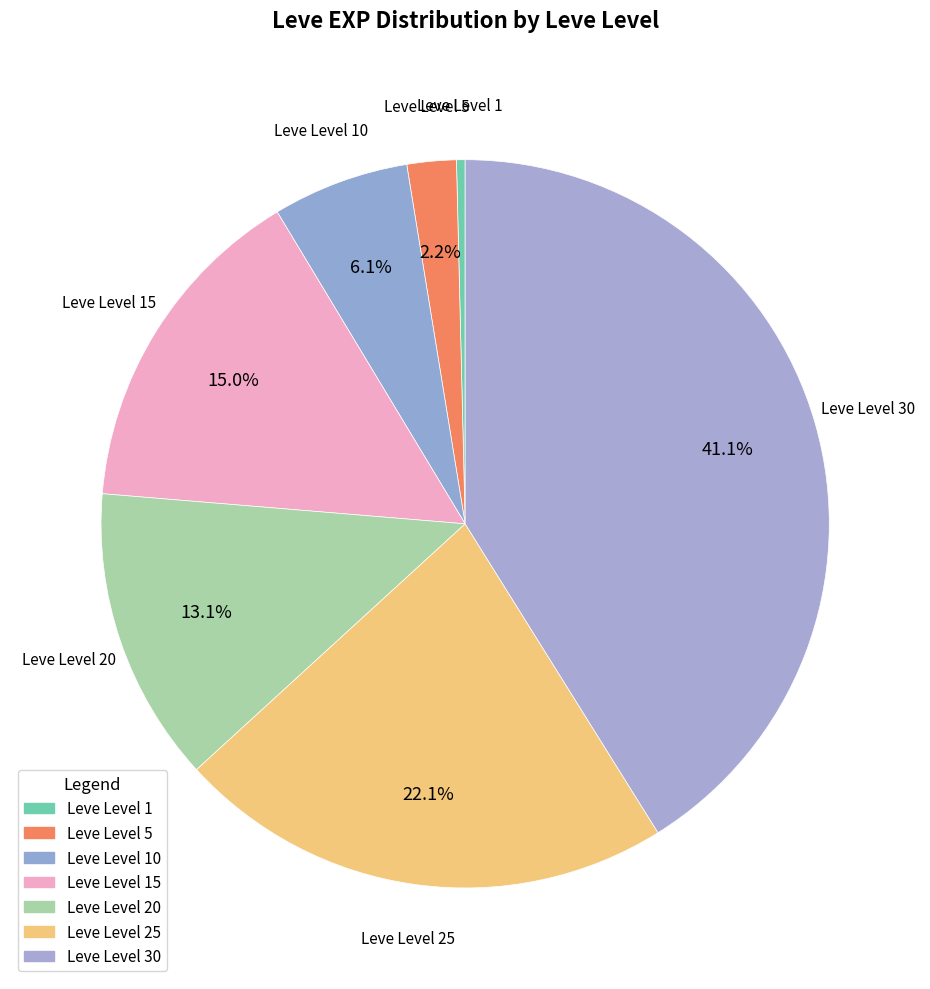

How many segments does this pie chart have?

7